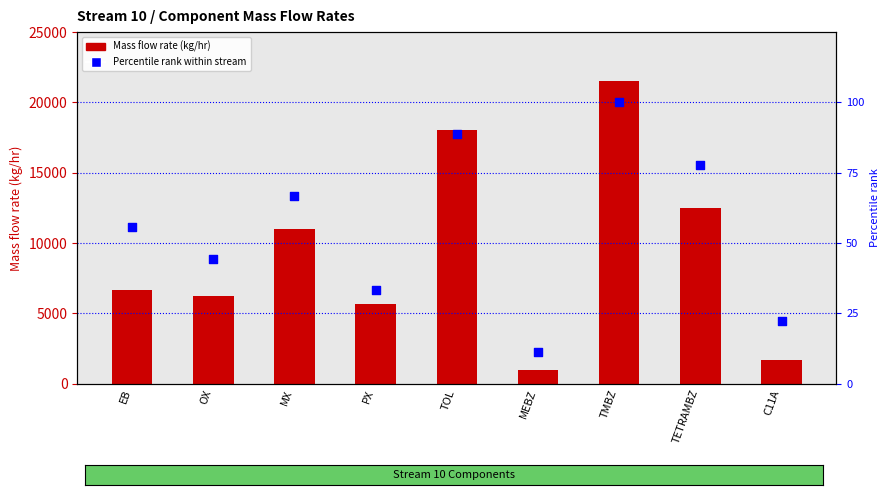

At how many categories does at least one series exceed 6098?

6